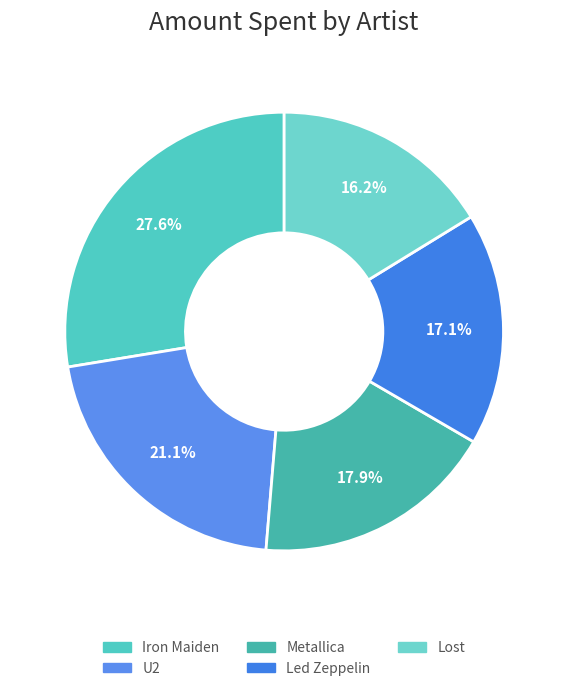

To the nearest percent, what portion does Lost represent?

16%